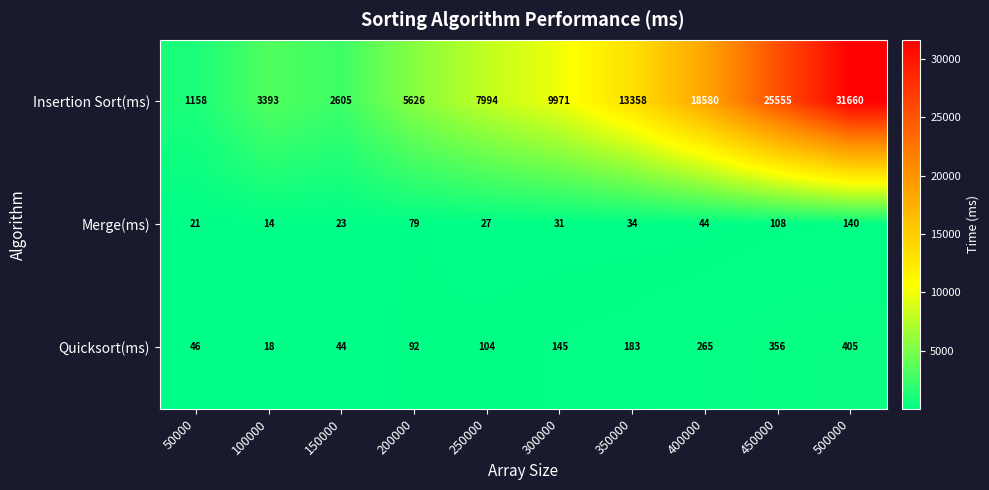

What is the sum of all Merge(ms) values?

521